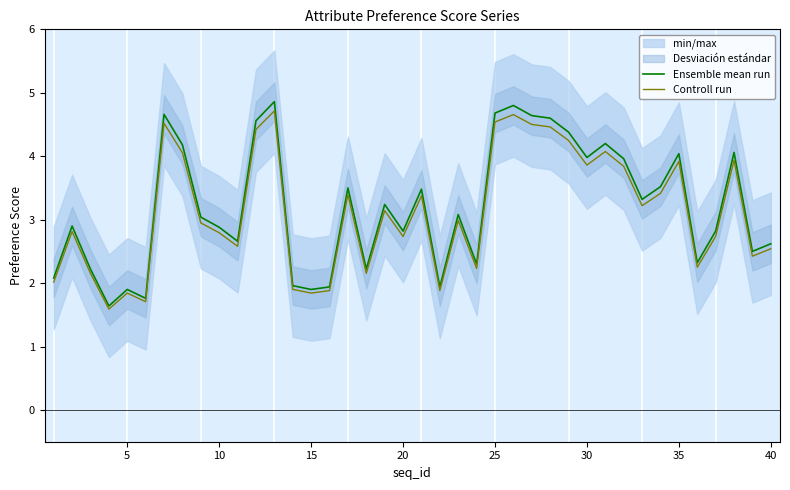

Reading left to right, what are all the values shown in this chart?

Ensemble mean run: 2.1	2.9	2.2	1.6	1.9	1.8	4.7	4.2	3.0	2.9	2.7	4.6	4.9	2.0	1.9	1.9	3.5	2.2	3.2	2.8	3.5	1.9	3.1	2.3	4.7	4.8	4.6	4.6	4.4	4.0	4.2	4.0	3.3	3.5	4.0	2.3	2.8	4.1	2.5	2.6
Controll run: 2.0	2.8	2.2	1.6	1.8	1.7	4.5	4.1	2.9	2.8	2.6	4.4	4.7	1.9	1.8	1.9	3.4	2.2	3.1	2.7	3.4	1.9	3.0	2.2	4.5	4.7	4.5	4.5	4.2	3.9	4.1	3.8	3.2	3.4	3.9	2.3	2.7	3.9	2.4	2.5